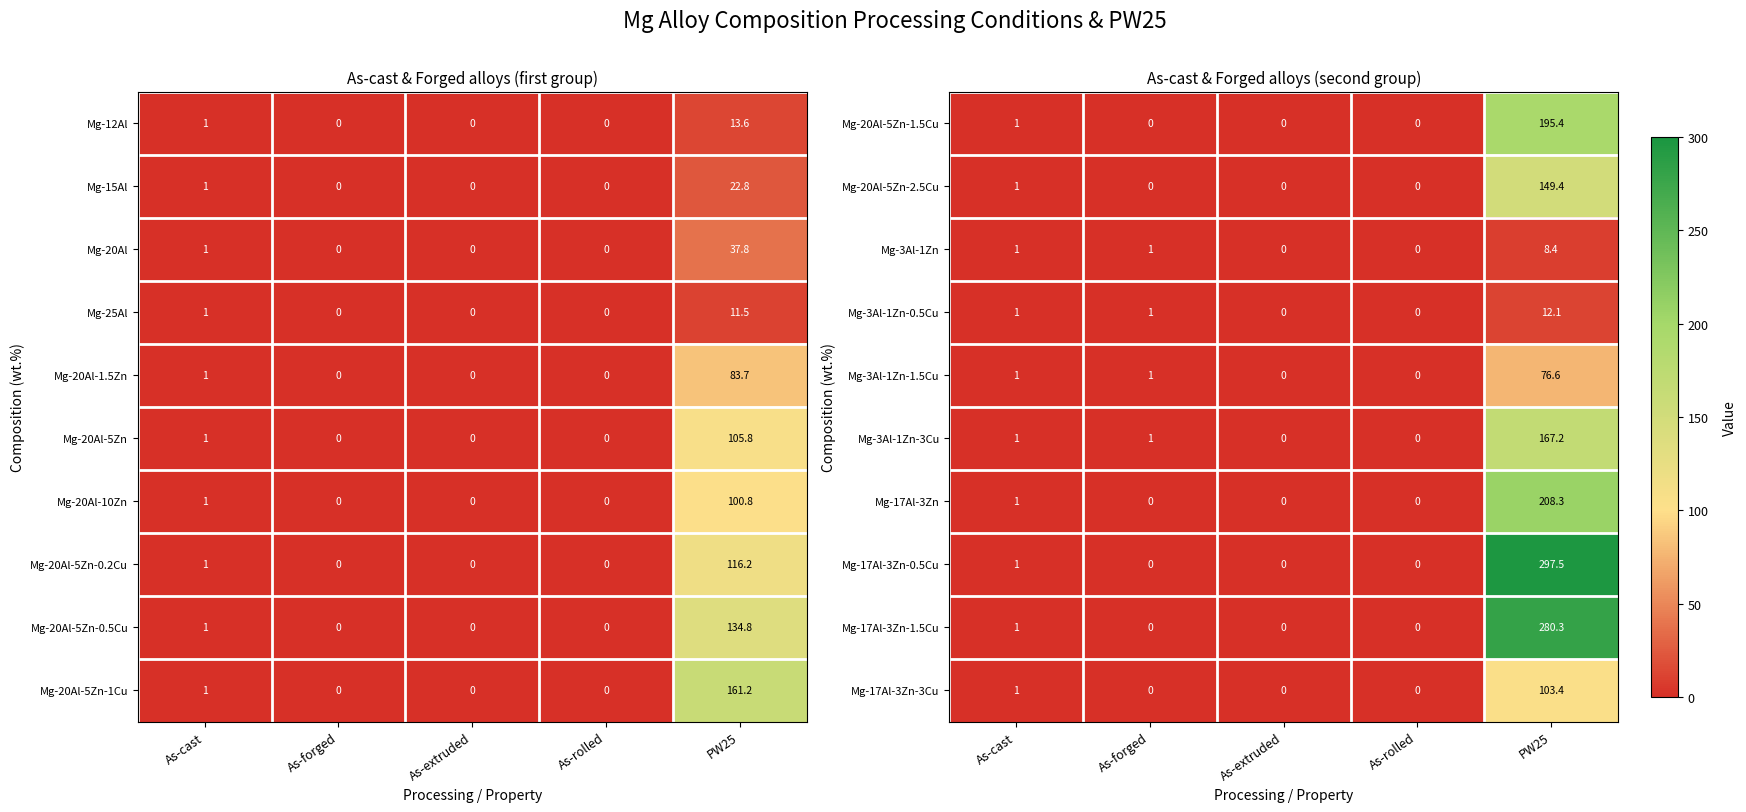

At which label is Mg-17Al-3Zn closest to 104?

As-cast